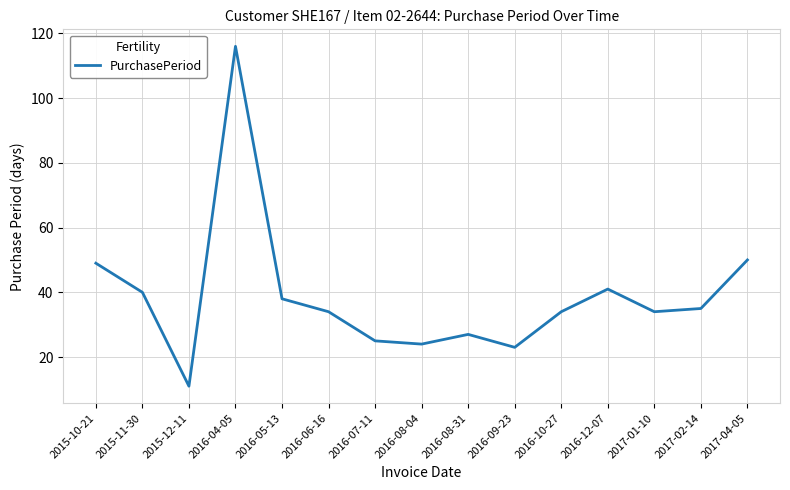

Where is the first local minimum?

2015-12-11